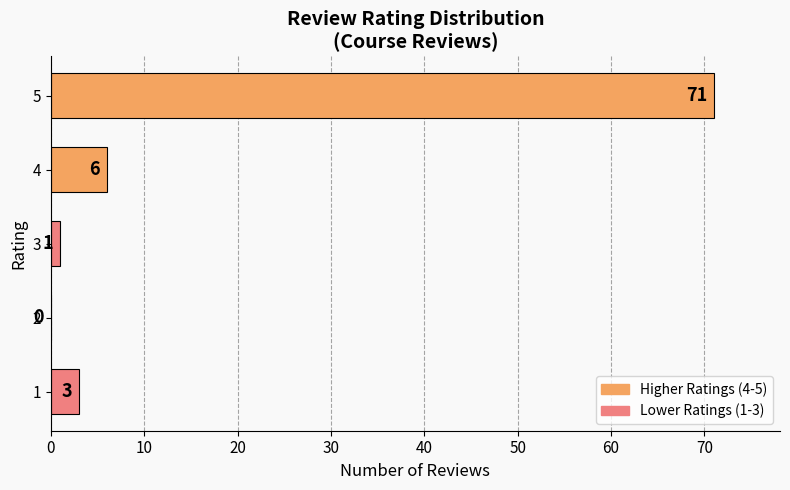

True or false: the data shows 3 at 1.

True